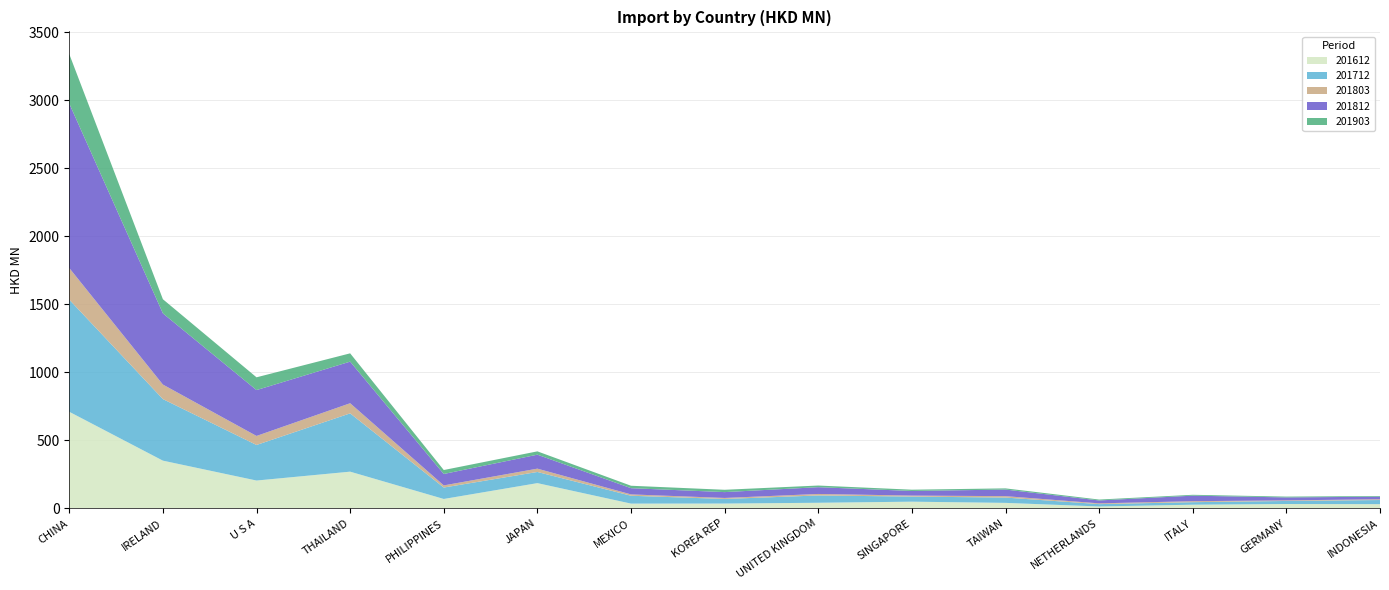

Reading left to right, list all the values displayed in this chart.

201612: 710.1	350.9	204.7	270.0	69.3	185.7	35.2	35.6	41.3	49.3	40.5	14.2	27.1	32.3	31.1
201712: 824.3	452.4	261.5	428.5	83.9	82.0	57.7	33.6	53.7	37.4	39.0	17.2	18.5	22.3	30.3
201803: 232.7	106.9	66.3	74.6	15.7	24.4	10.0	7.5	11.1	7.4	10.5	5.6	7.2	4.3	5.7
201812: 1208.6	523.3	337.1	305.8	84.1	102.6	45.6	43.0	49.7	33.9	48.4	21.4	40.6	21.6	18.8
201903: 363.7	103.8	93.8	60.9	29.0	24.5	17.9	17.0	12.1	9.4	8.7	6.6	6.3	6.1	5.1